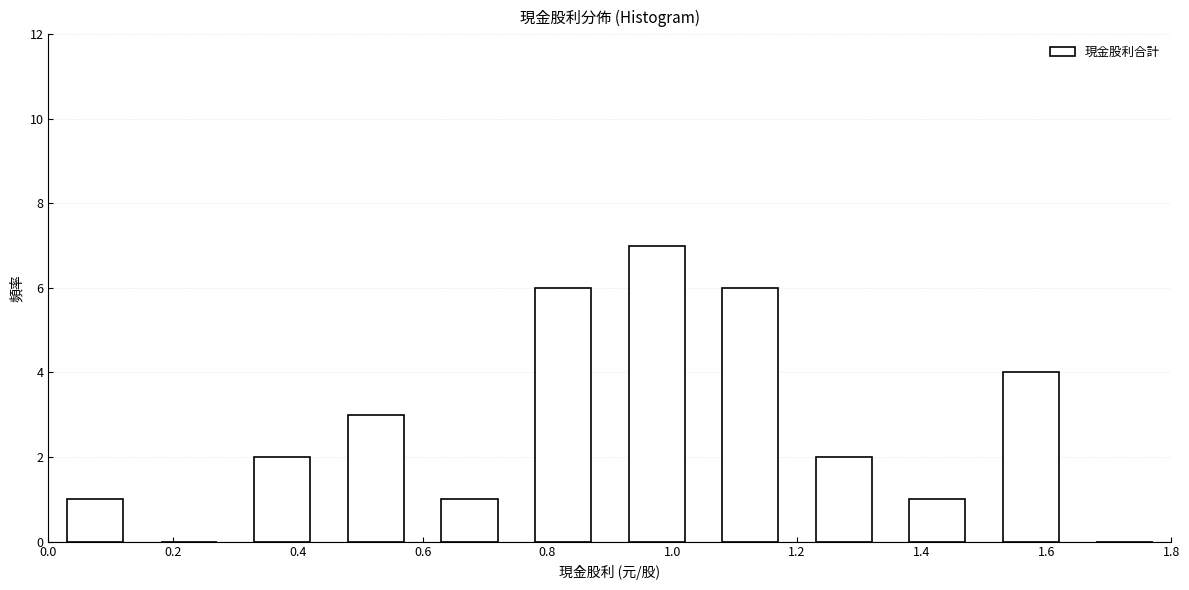

Over which range of the x-axis is the bar tallest?

0.90 to 1.05